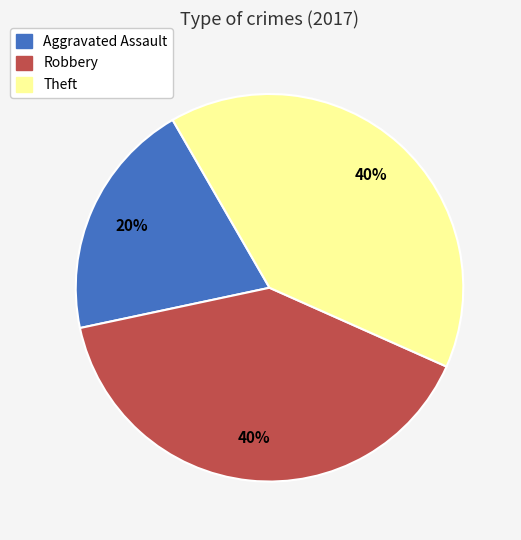

Combined, do Robbery and Theft account for over 50%?

Yes